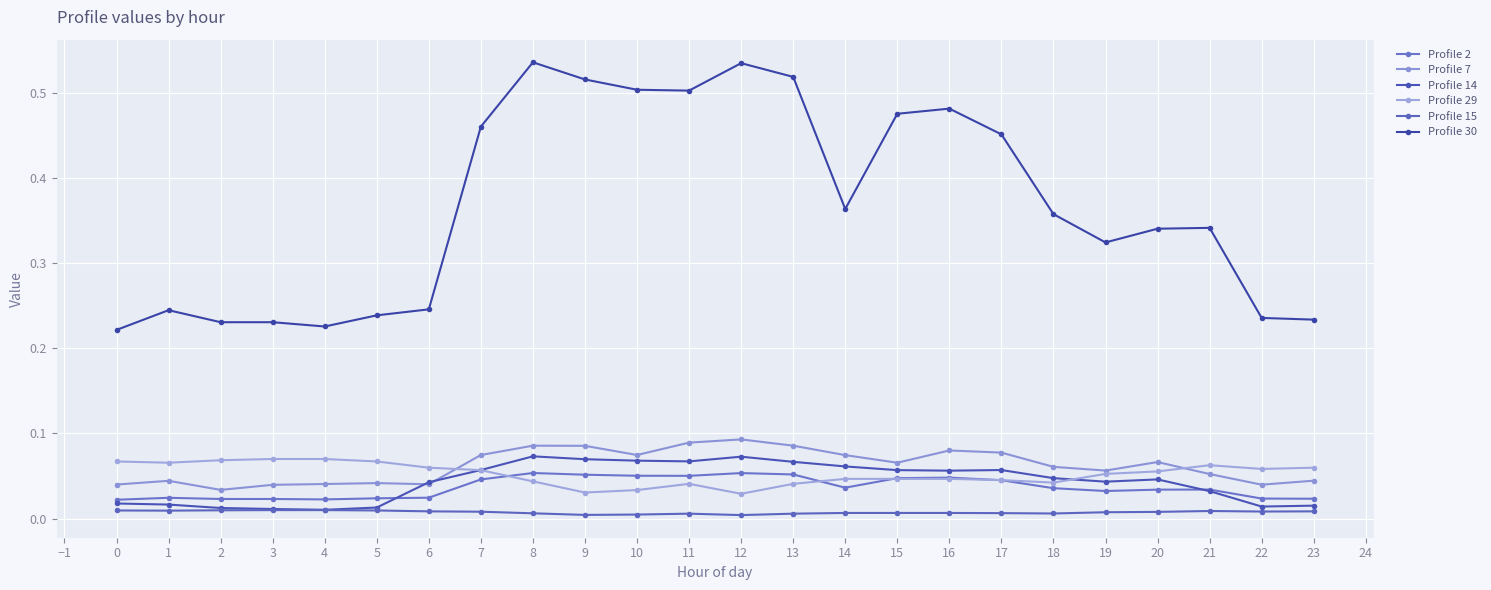

Is it true that Profile 30 equals 0.2 at 2?

True